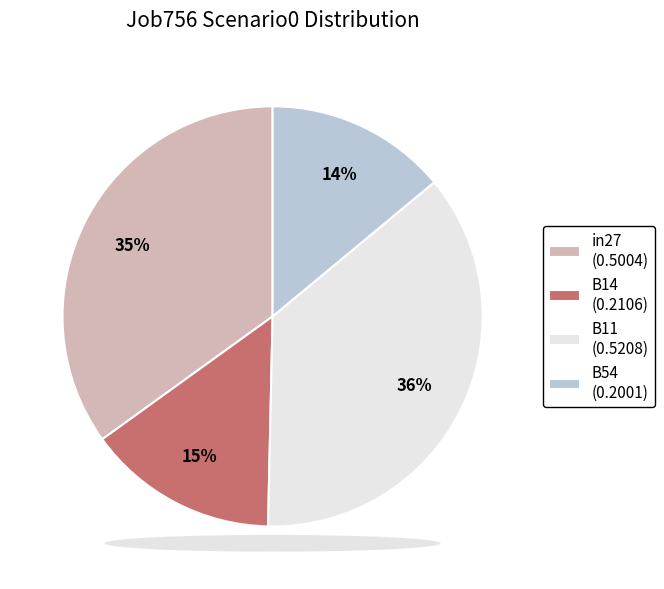

The B11 (0.5208) slice represents 46% of the pie. True or false?

False